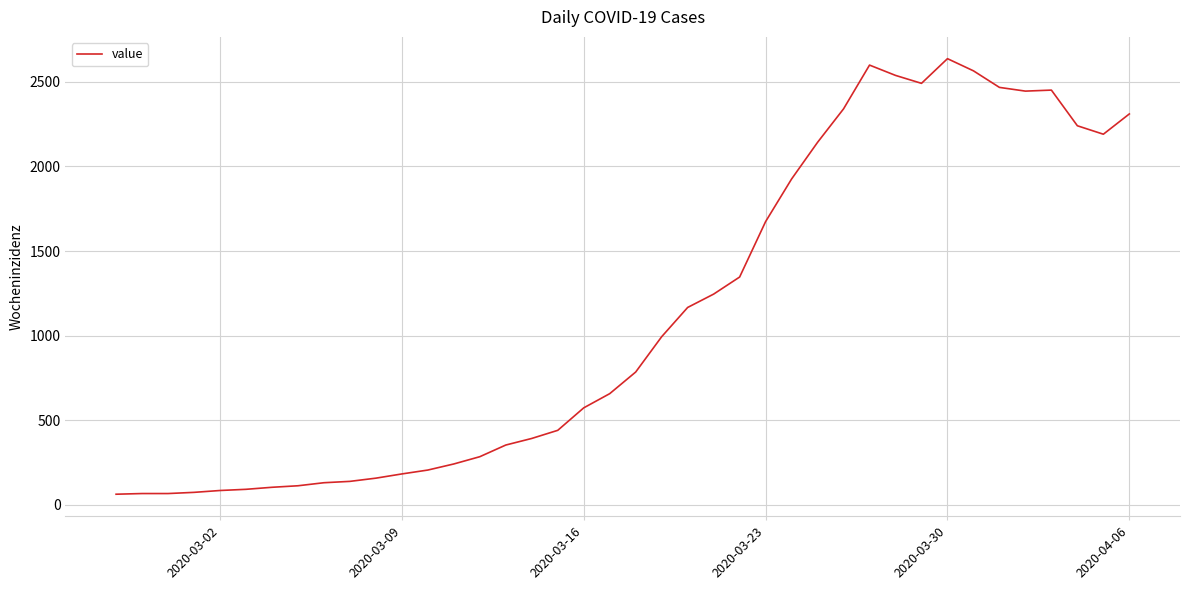

What is the difference between the maximum and minimum values?

2577